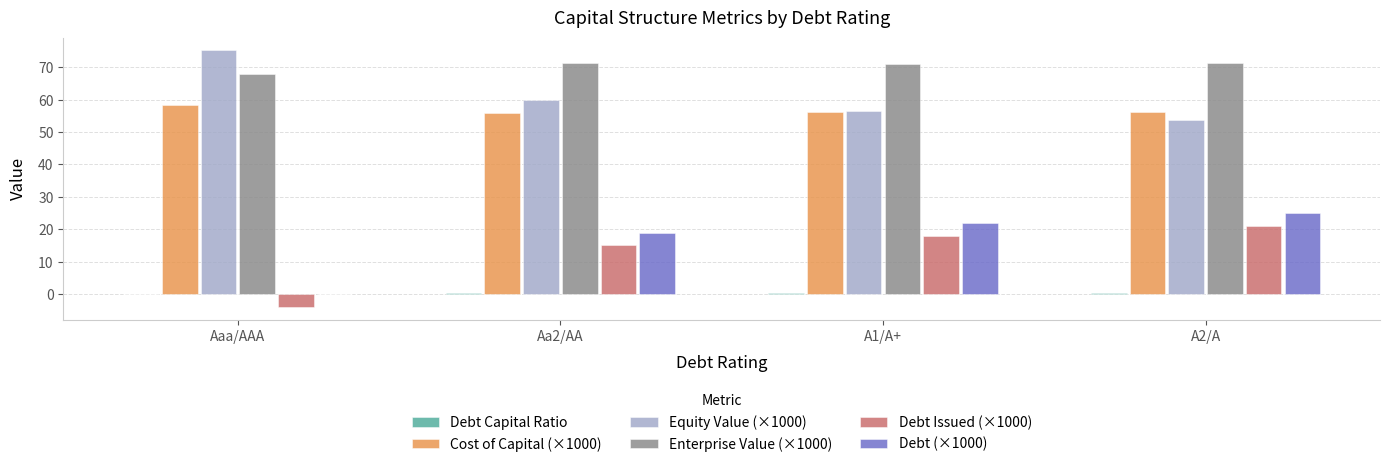

Is the value of Debt (×1000) at Aa2/AA greater than the value of Equity Value (×1000) at Aa2/AA?

No